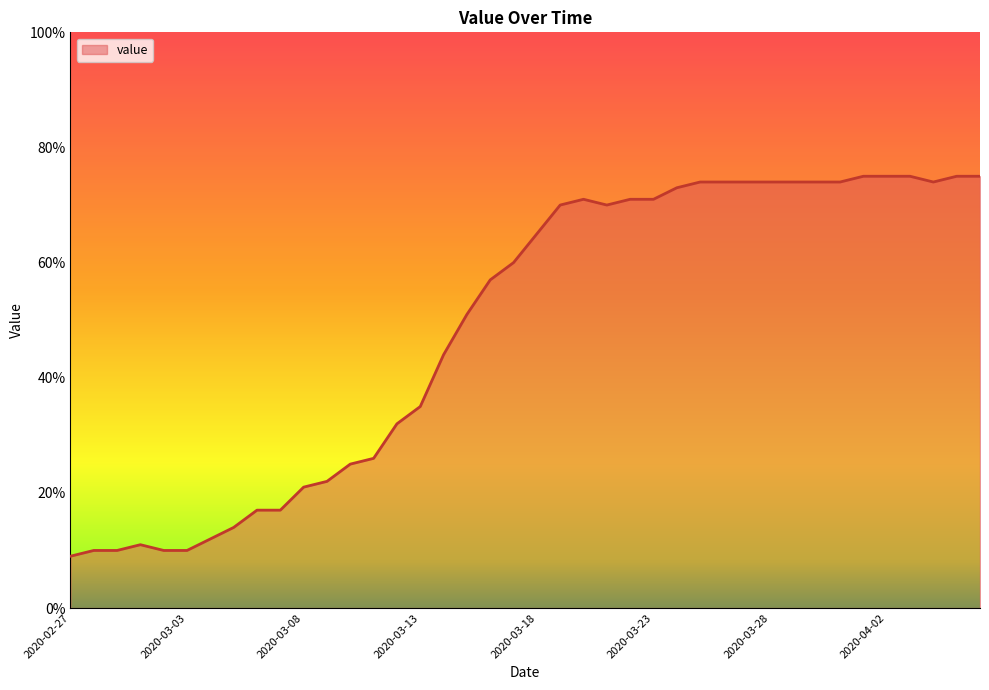

What is the smallest value displayed?

9